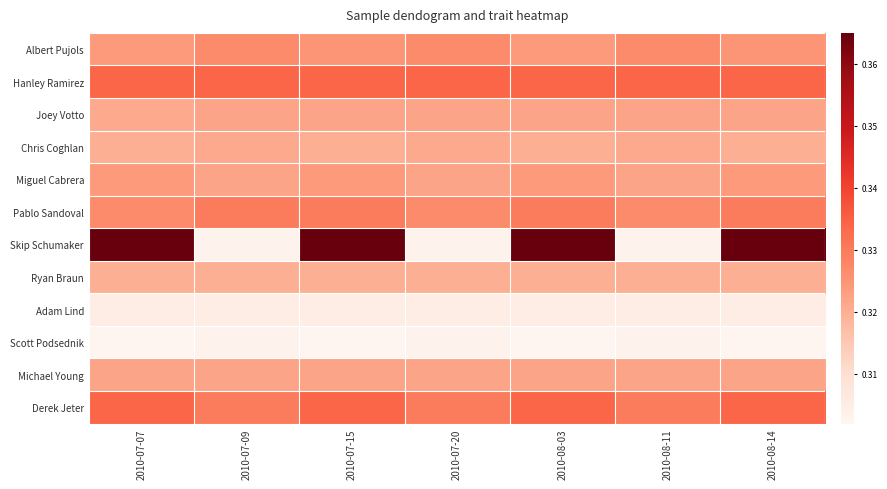

What is the total value across all series at 2010-07-07?

3.9